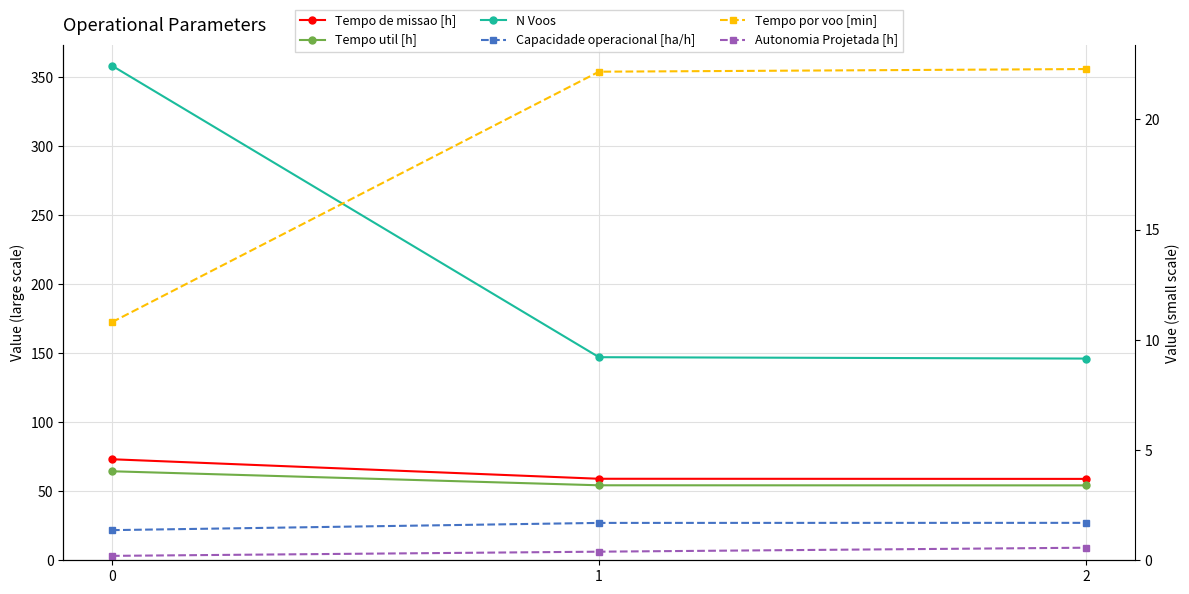

What is the average value of the Tempo util [h] series?

57.6